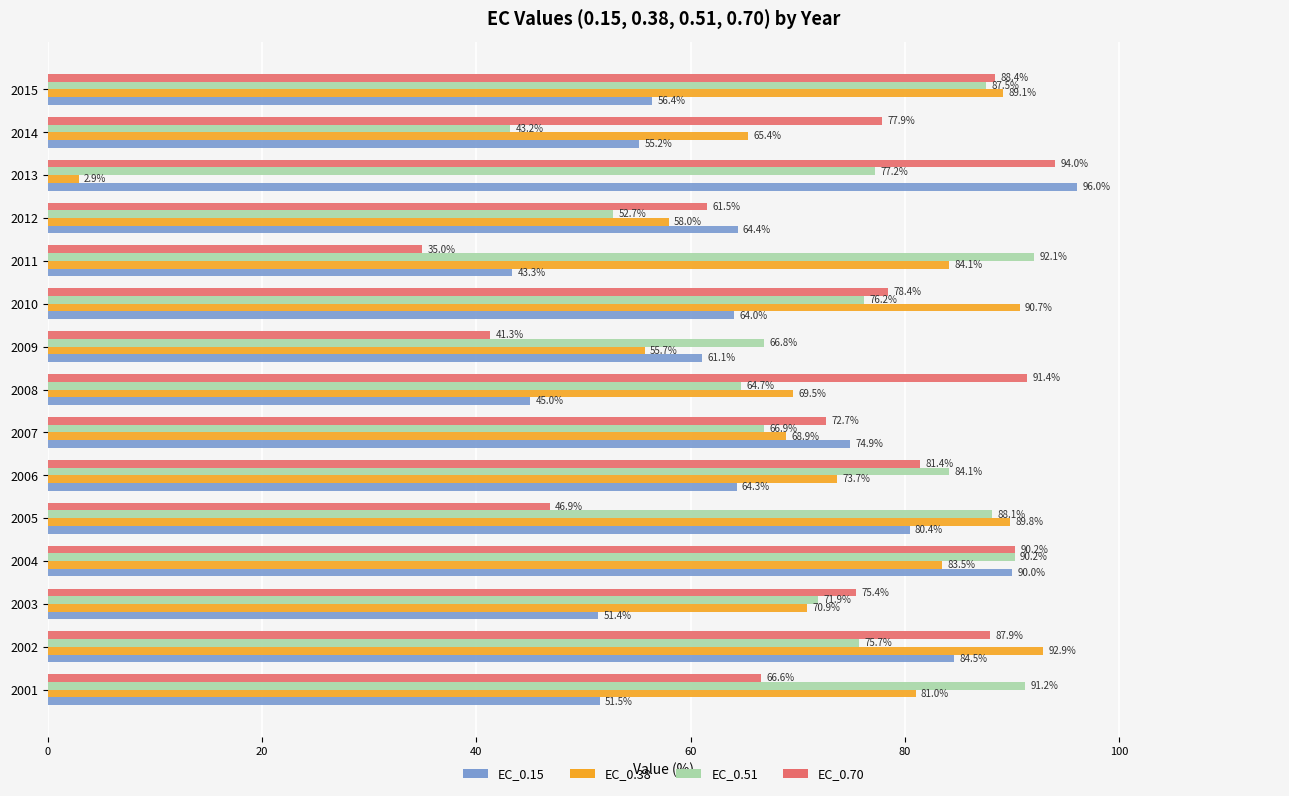

What is the spread (max minus min) of values at 2014?

34.7